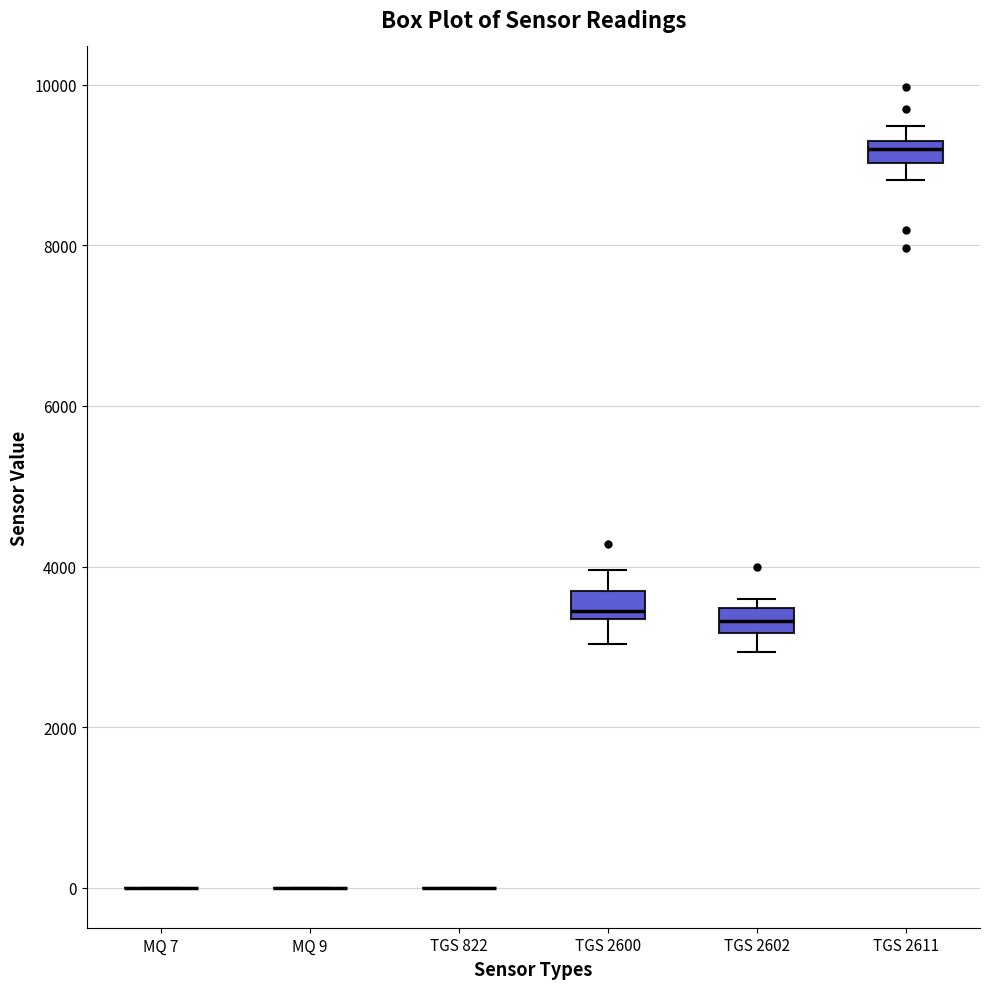

Where does the upper whisker of the box for TGS 2600 end on the y-axis? The values are not printed on the chart, so give them approximately, as read against the axis.

4000